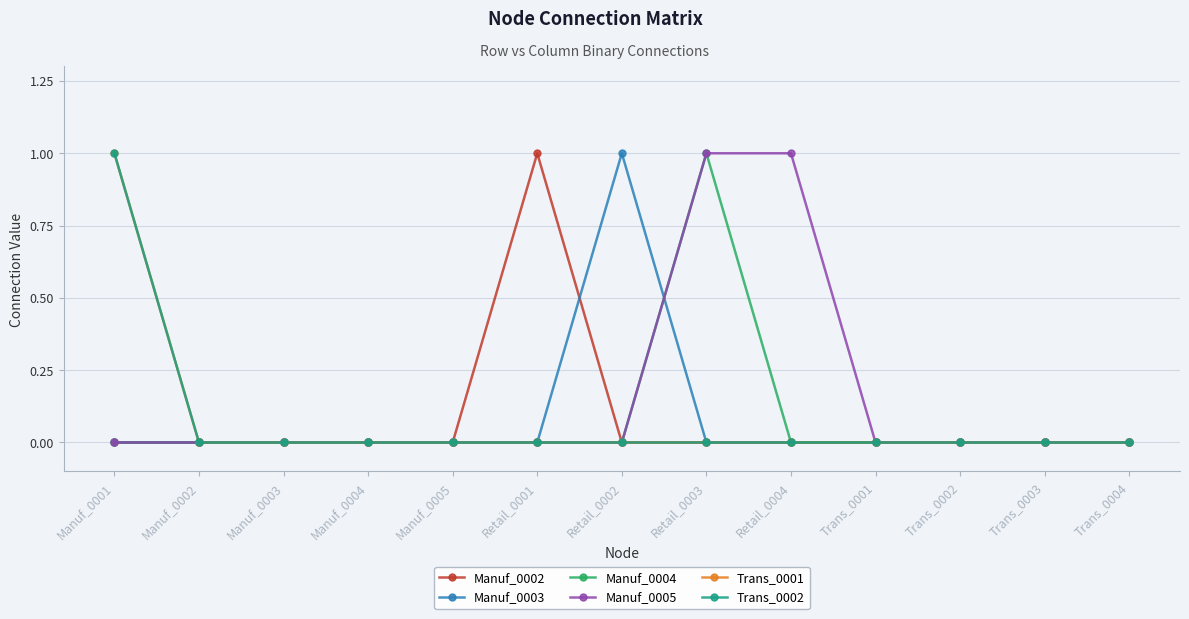

What is the greatest value displayed?

1